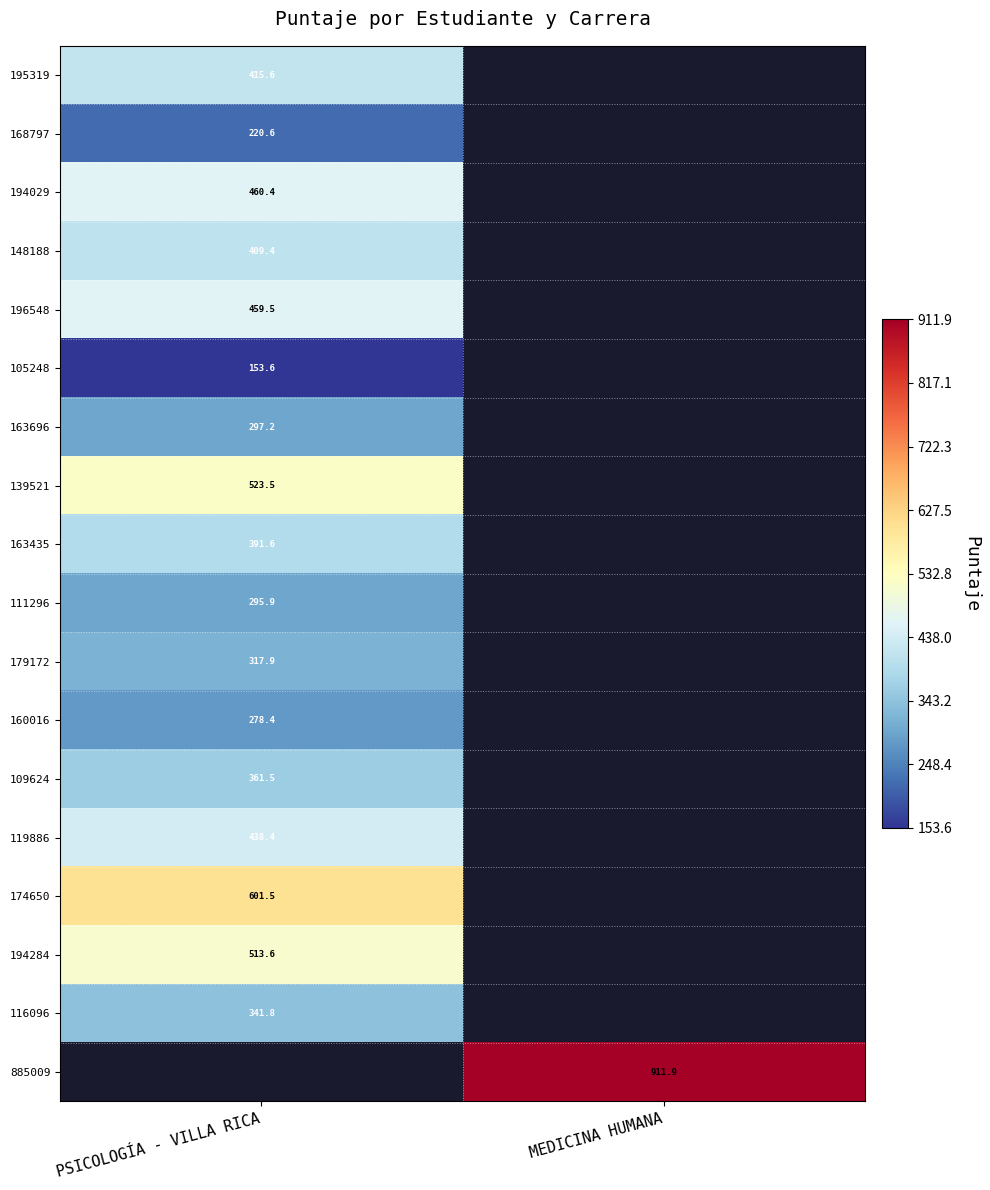

Is the value of 148188 at PSICOLOGÍA - VILLA RICA greater than the value of 168797 at PSICOLOGÍA - VILLA RICA?

Yes